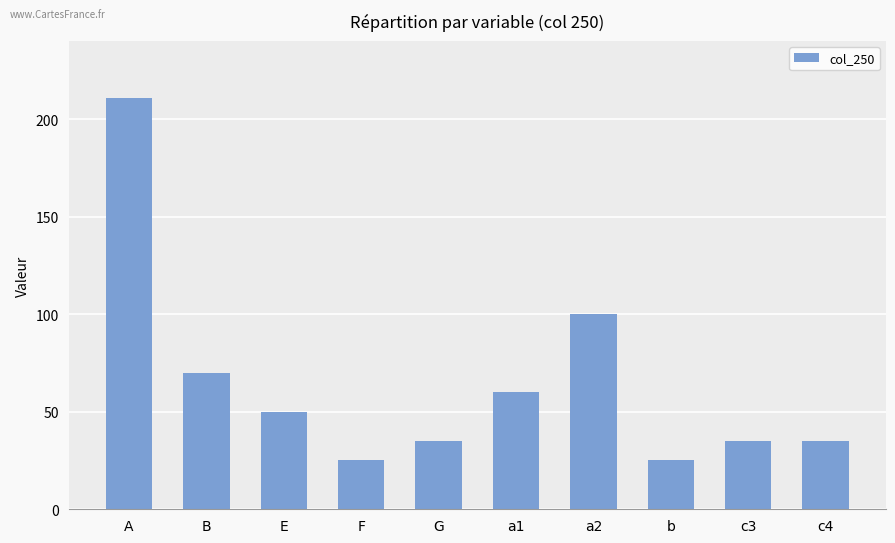

Reading right to left, extract all data points from this chart.

c4=35	c3=35	b=25	a2=100	a1=60	G=35	F=25	E=50	B=70	A=211